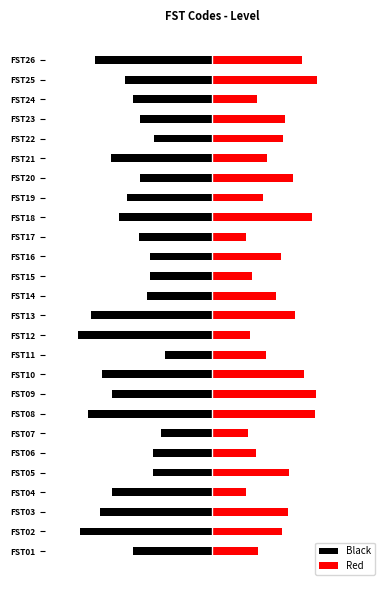

List the series in order of their peak value, lowest first.

Black, Red